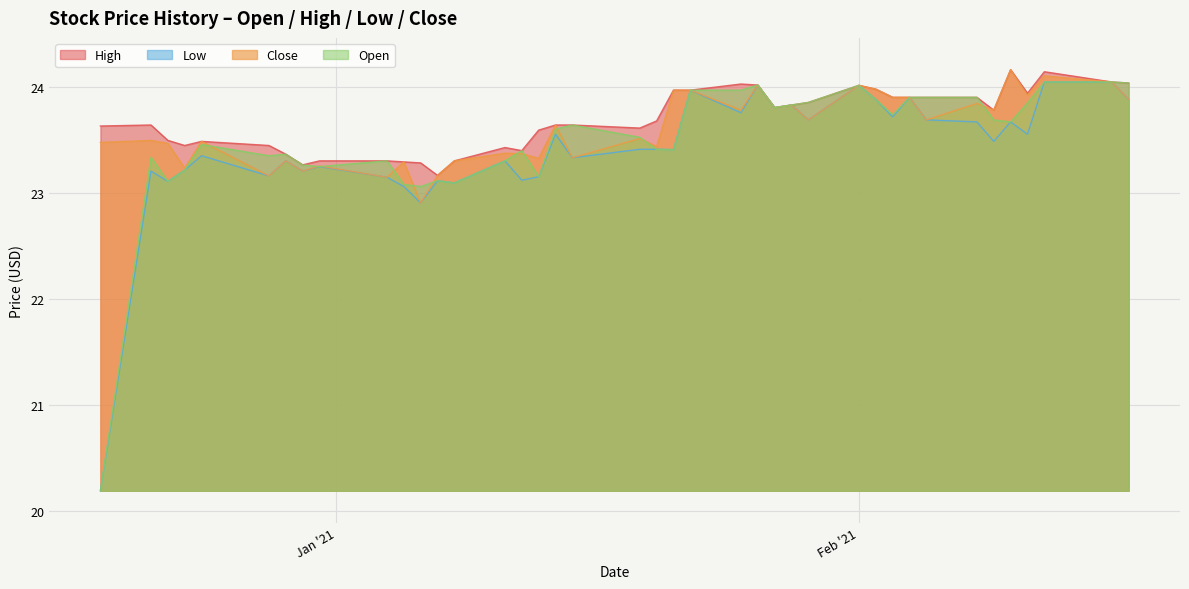

True or false: Low and Open intersect in this chart.

False